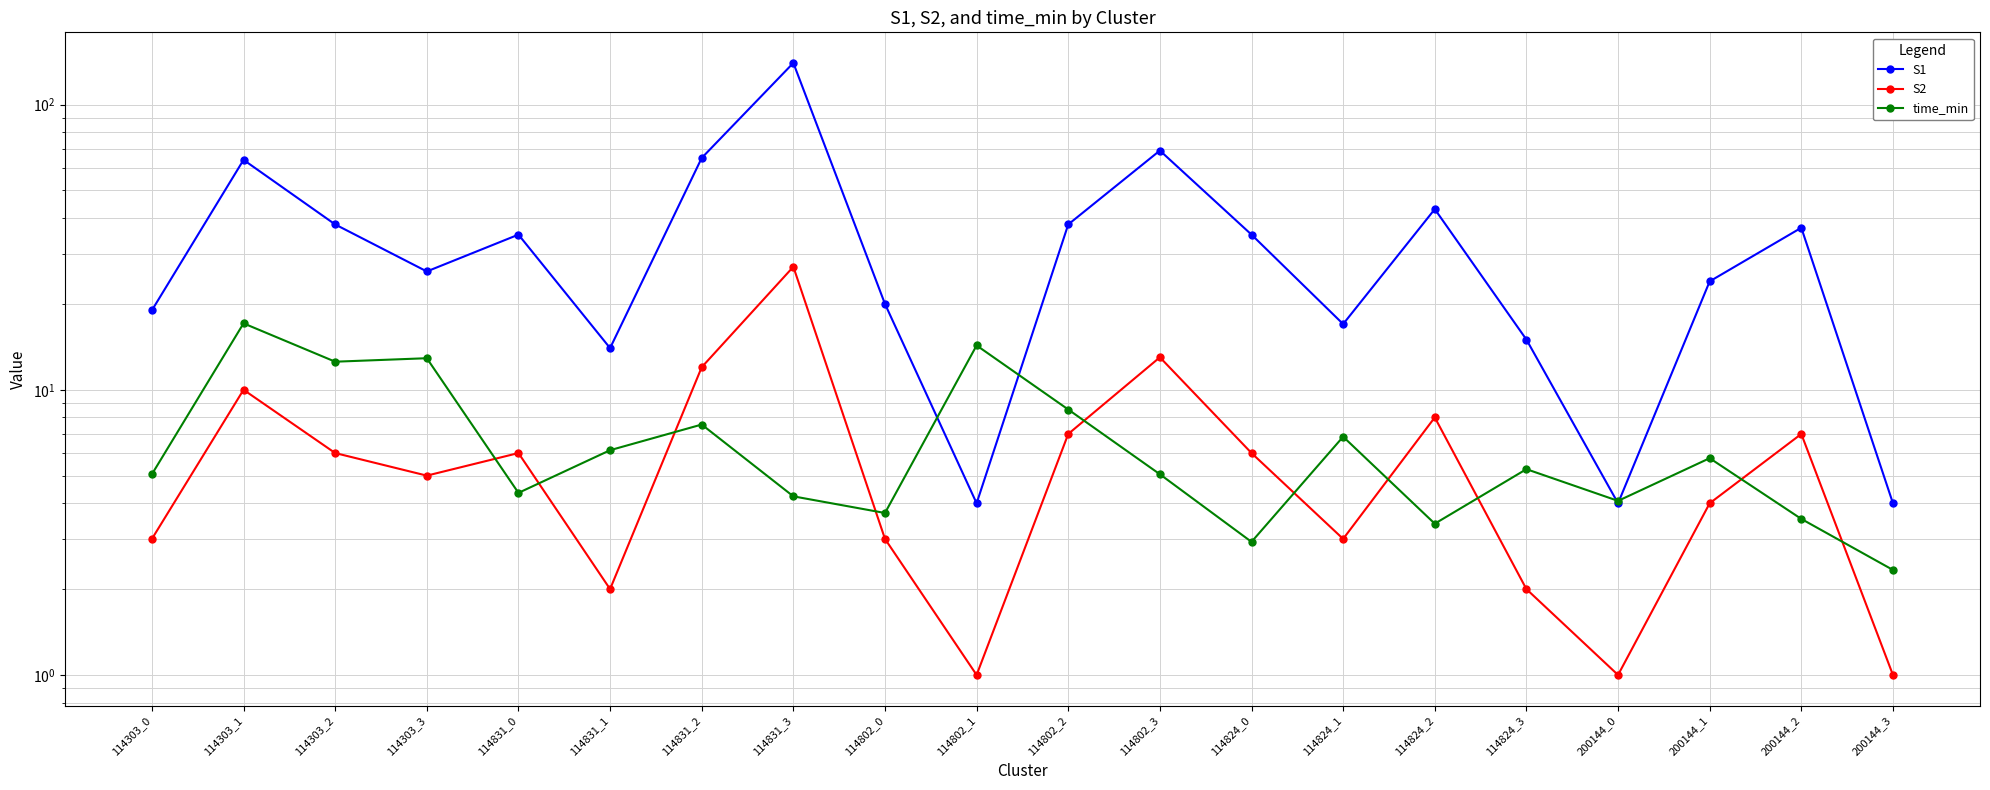

At which label is S2 closest to 14?

114802_3